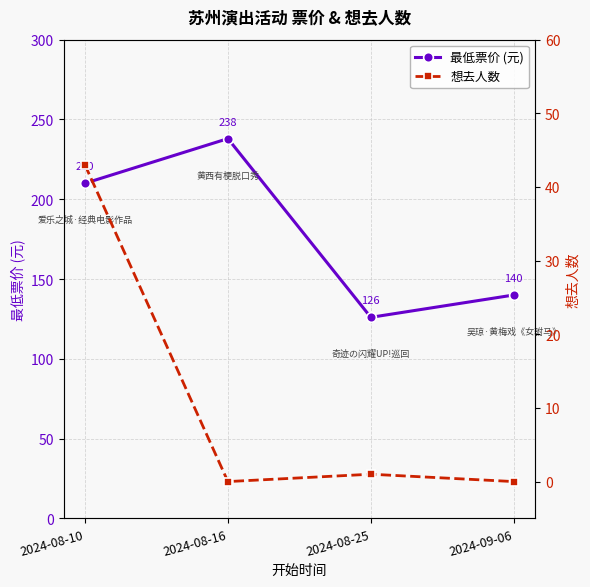

What is the difference between the 最低票价 (元) values at 2024-09-06 and 2024-08-25?

14